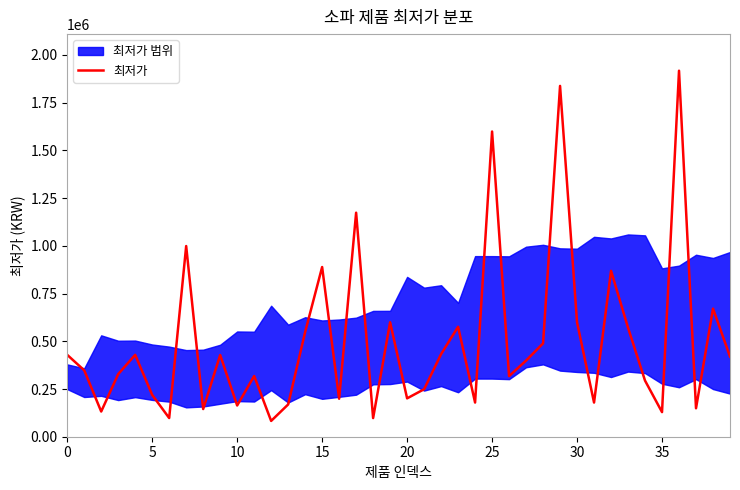

What is the highest value of the 최저가 series?

1917570